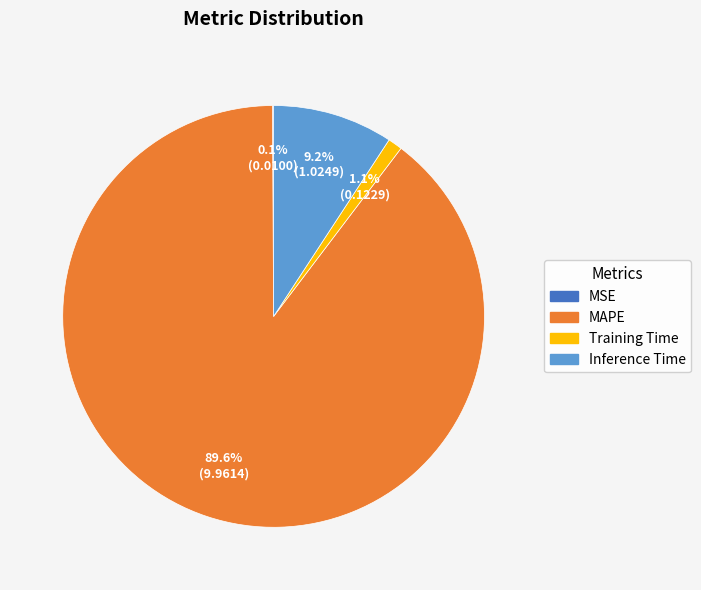

Does any single category account for the majority?

Yes